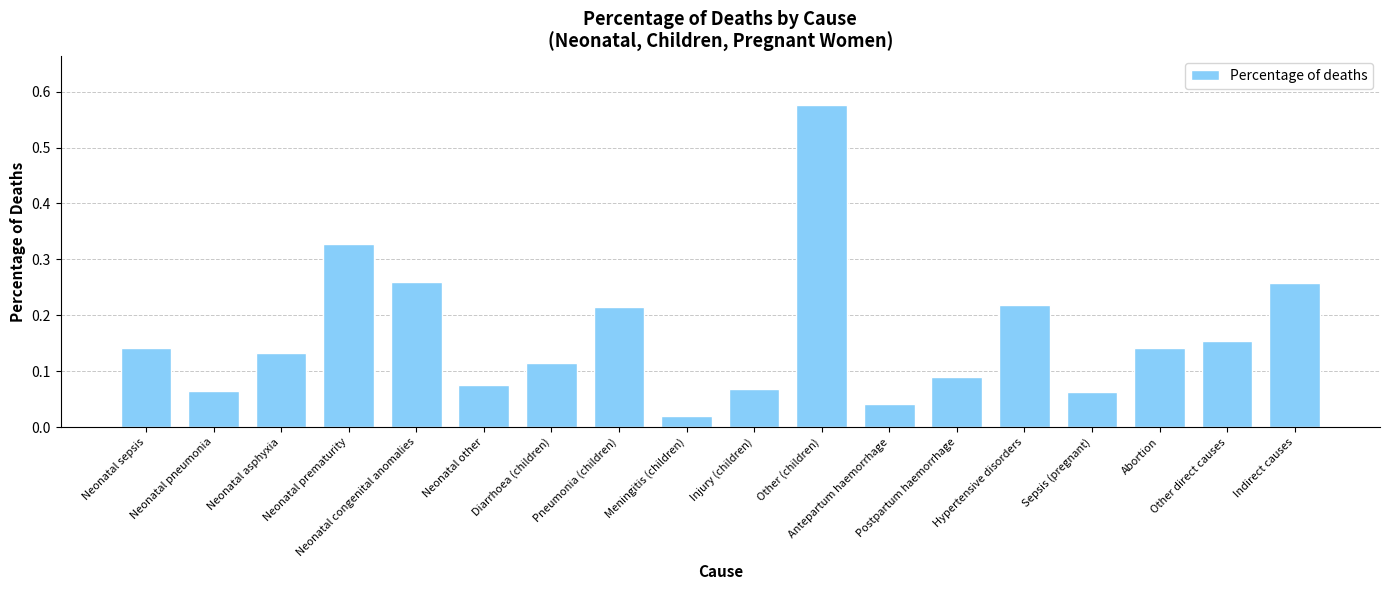

Is it true that the value at Hypertensive disorders is 0.3?

False